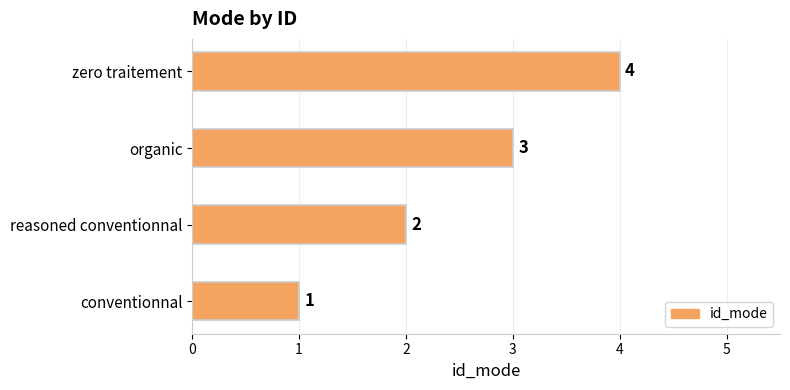

What is the sum of the values at conventionnal and reasoned conventionnal?

3